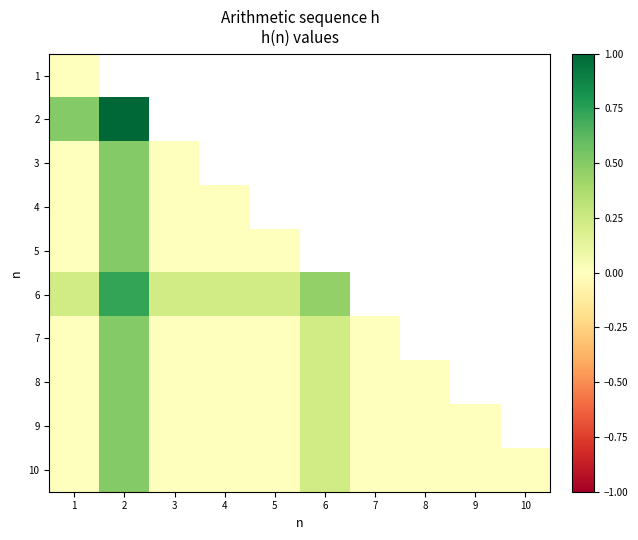

True or false: 9 has a value of 0.0 at 1.

True